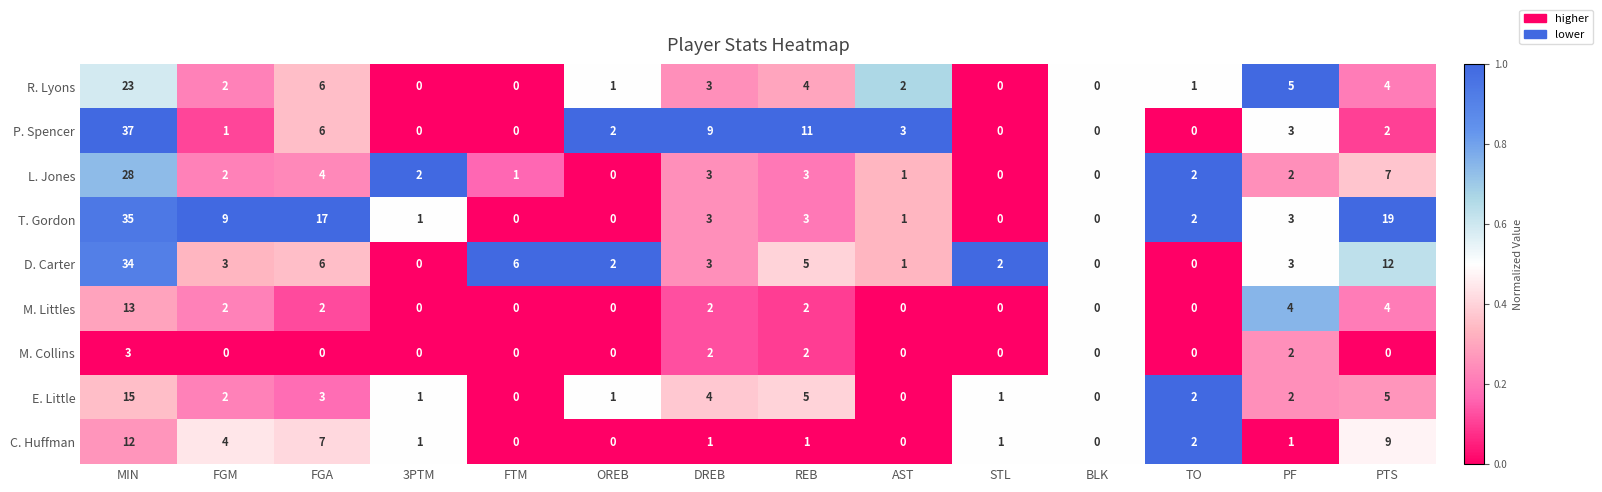

Rank the series by their maximum value, from highest to lowest.

P. Spencer, T. Gordon, D. Carter, L. Jones, R. Lyons, E. Little, M. Littles, C. Huffman, M. Collins